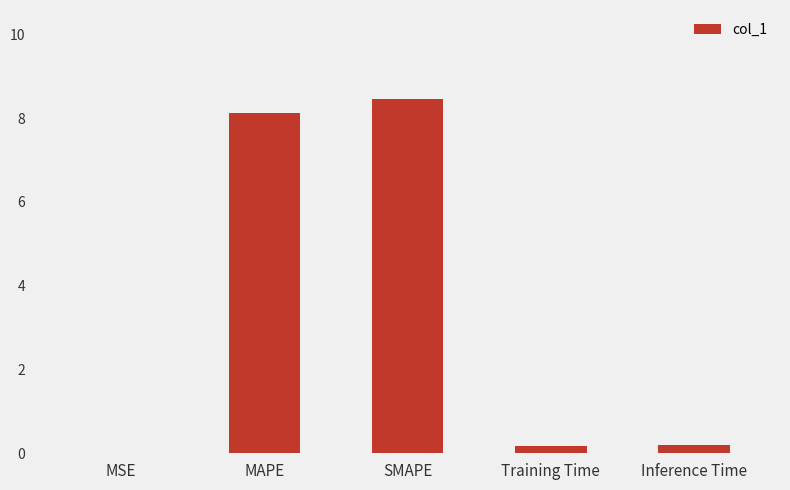

The chart shows a value of 8.5 at SMAPE. True or false?

True